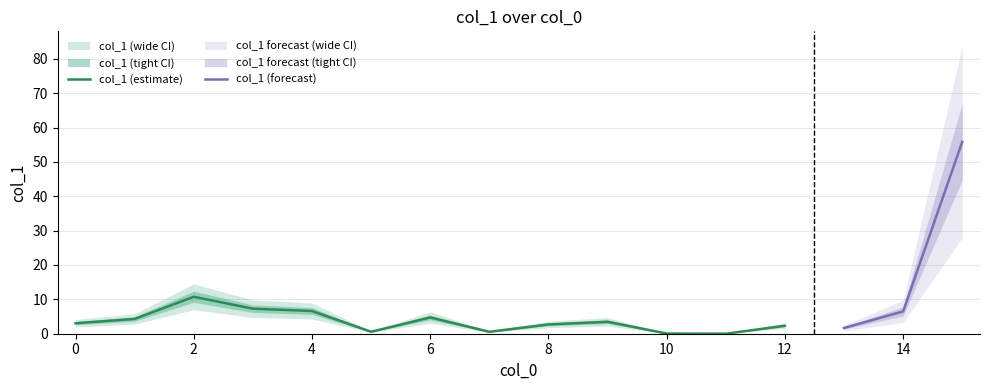

What is the sum of all values?

110.5